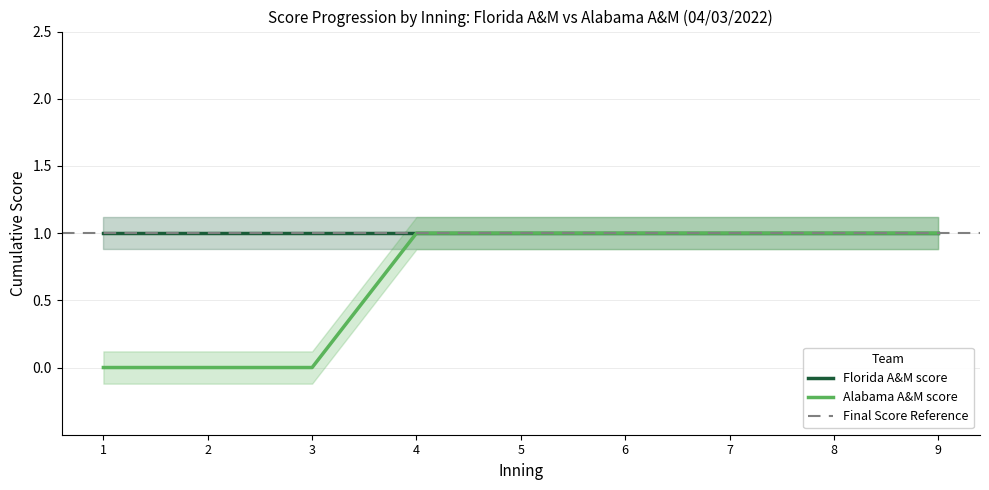

Which category has the lowest value across all series?

Inning 1